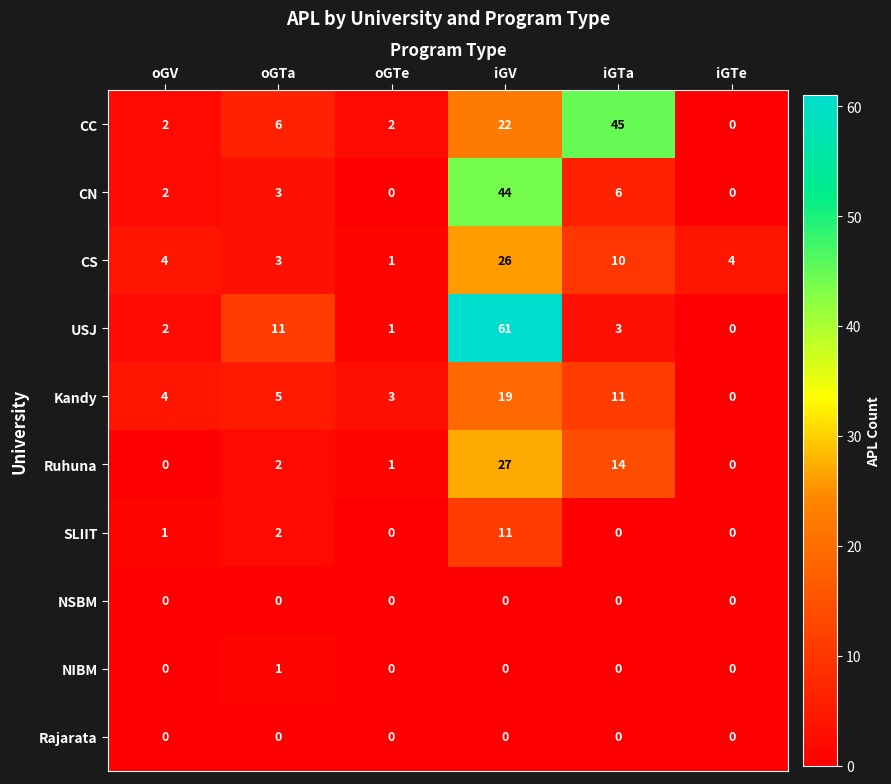

How many values in NIBM are above zero?

1